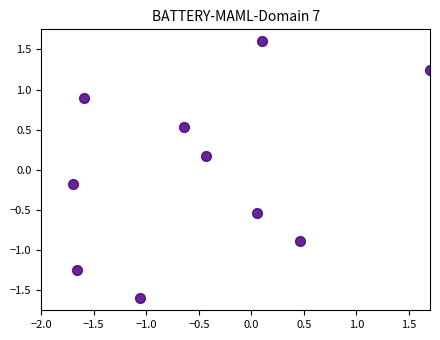

What is the range of Y values (max minus min)?

3.2